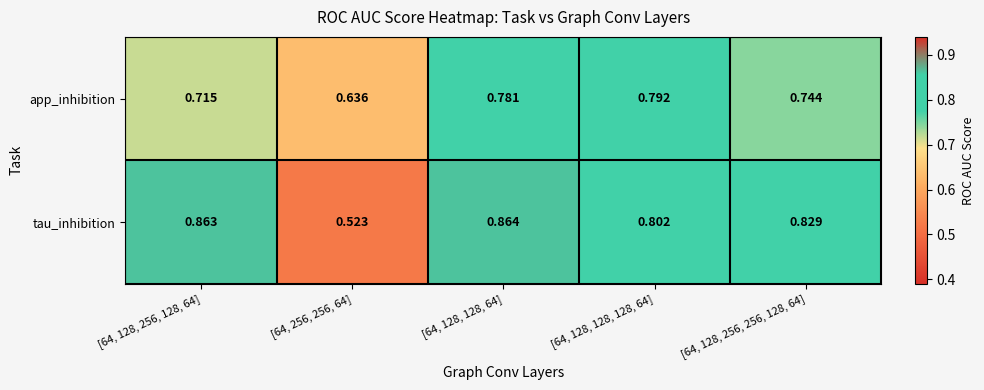

Which series has the largest range (max minus min)?

tau_inhibition